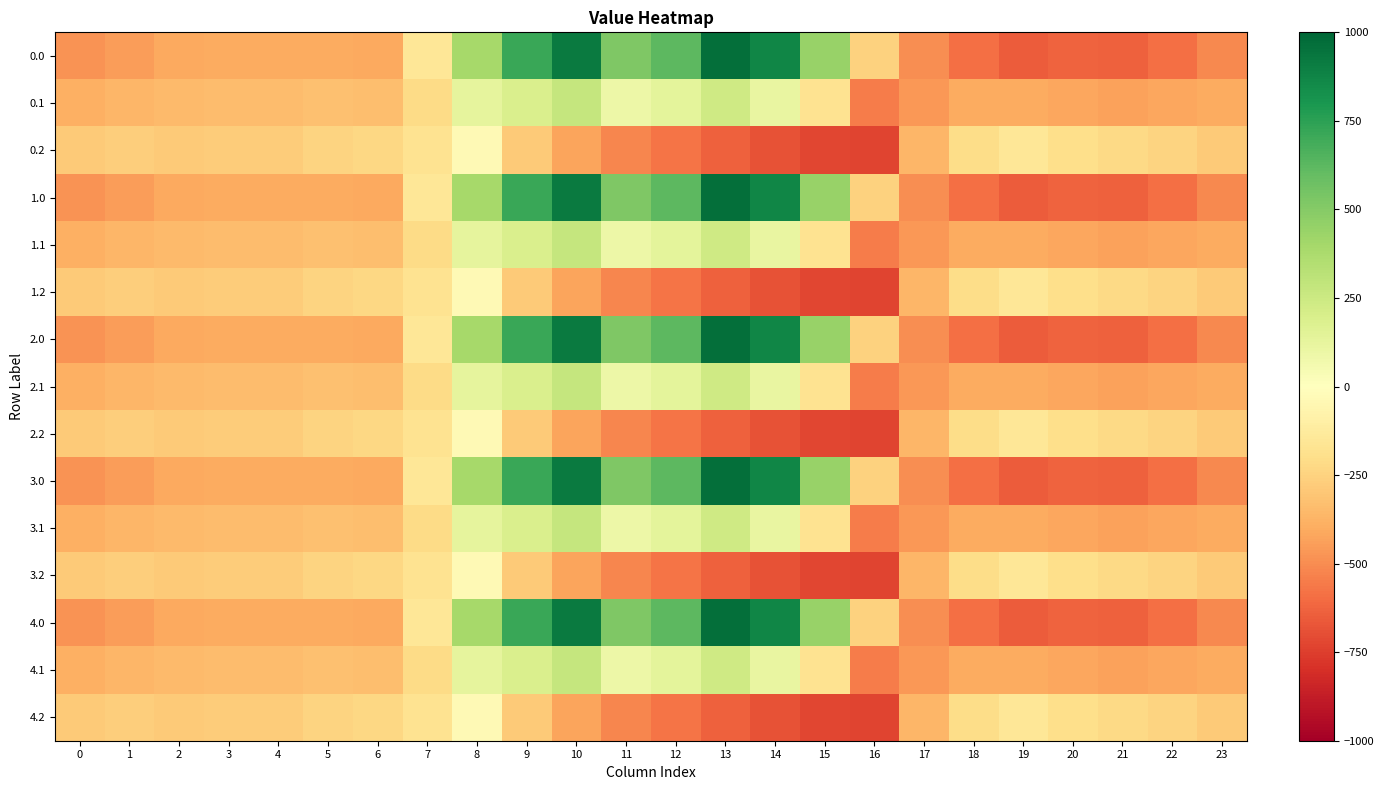

What is the total value across all series at 4?

-5094.5